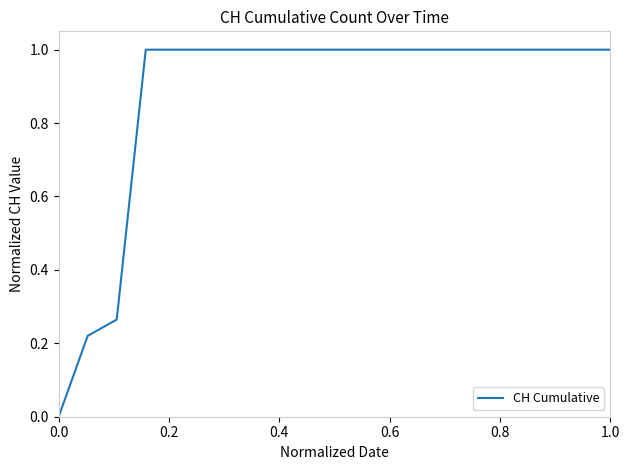

What is the difference between the maximum and minimum values?

1.0